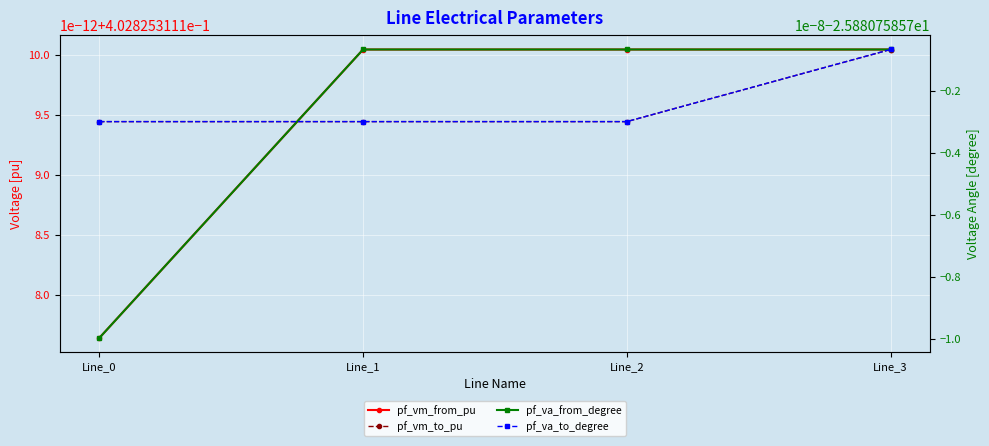

True or false: pf_vm_from_pu and pf_va_from_degree intersect in this chart.

False